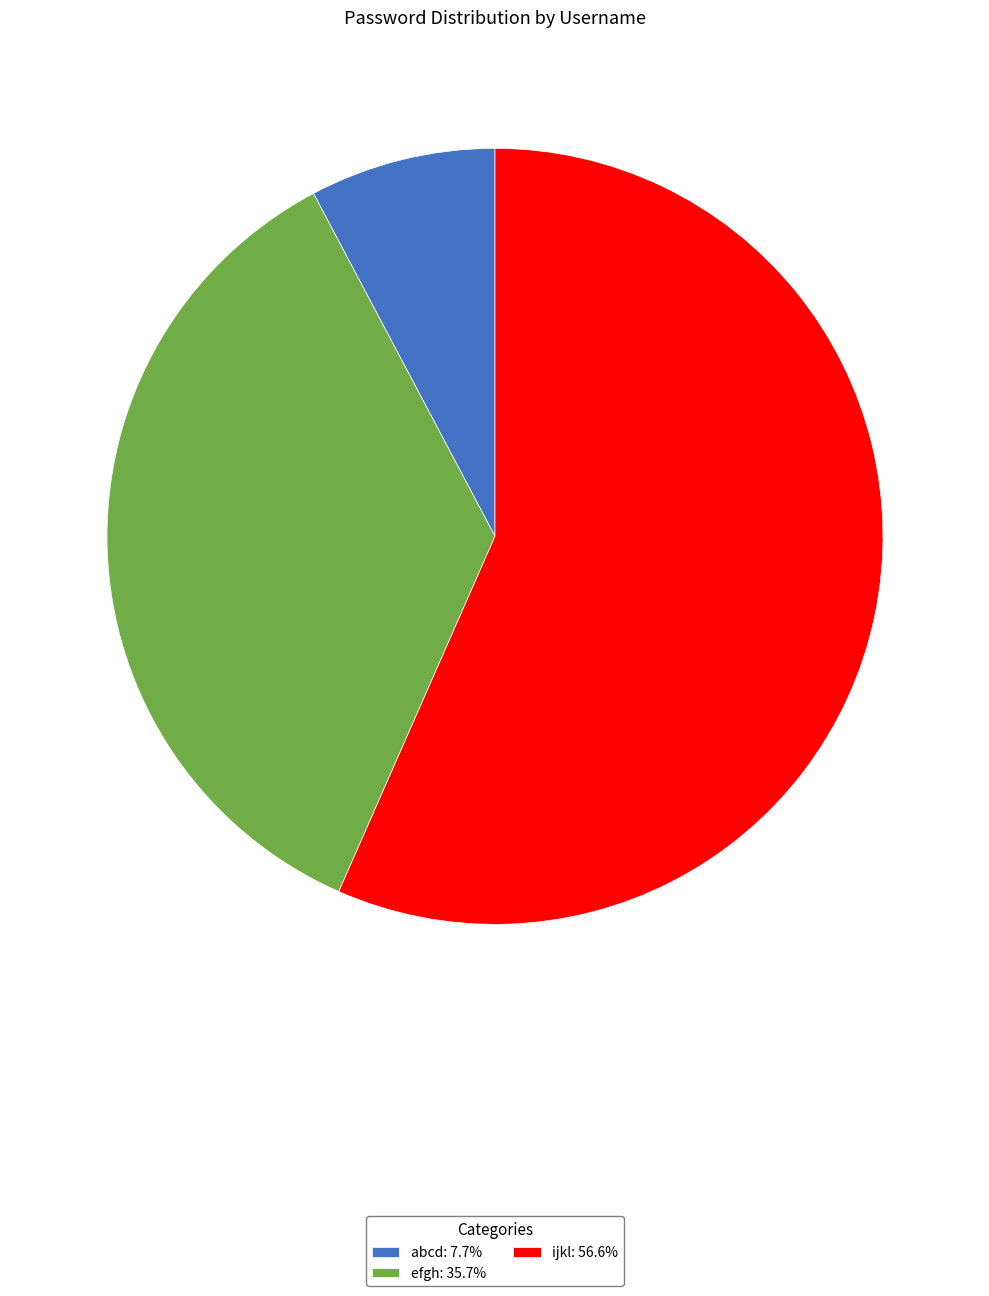

Is the sum of ijkl: 56.6% and abcd: 7.7% greater than half?

Yes